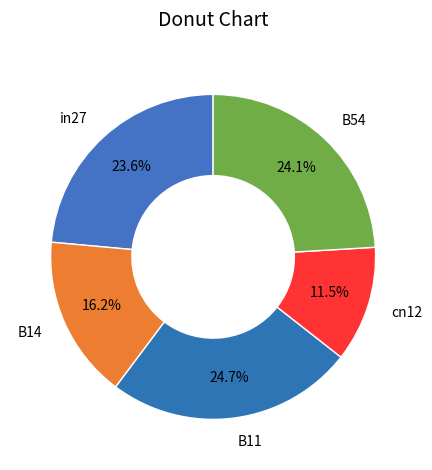

What percentage is NOT represented by B14?

83.8%